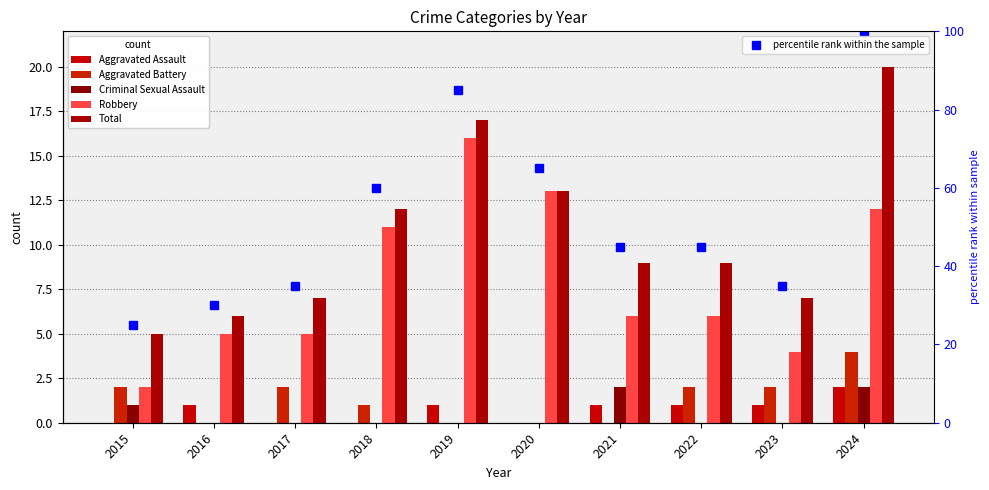

What is the maximum value for percentile rank within the sample?

100